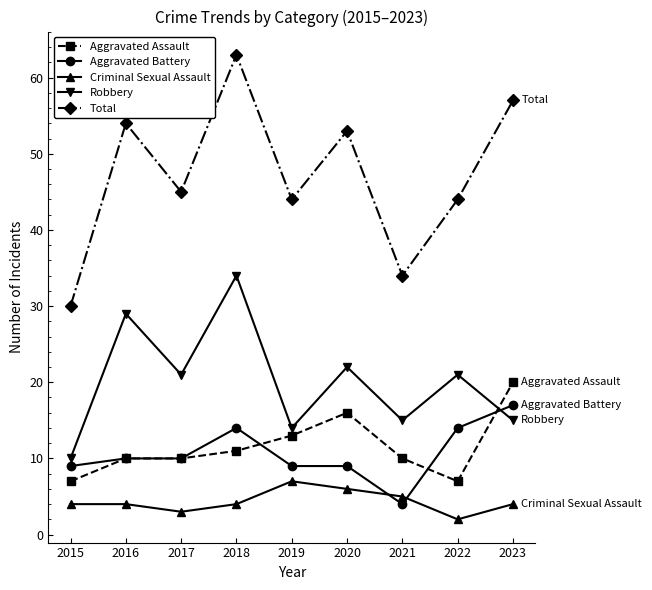

True or false: Aggravated Assault has a value of 5 at 2019.

False